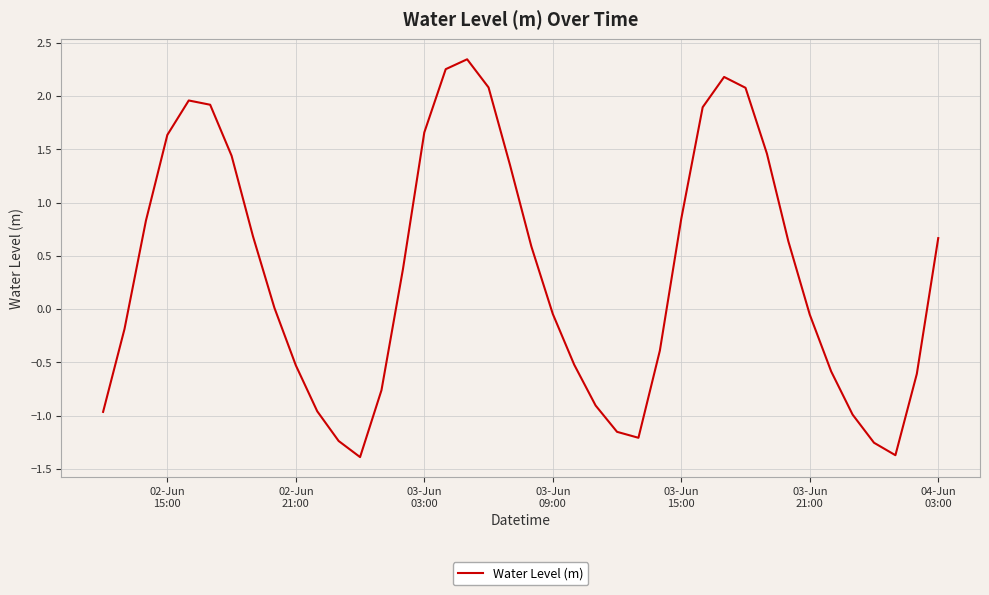

What is the smallest value displayed?

-1.4